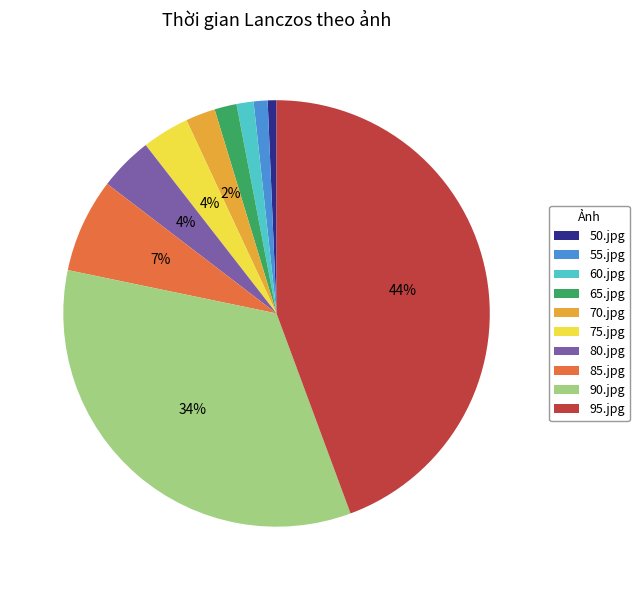

To the nearest percent, what portion does 95.jpg represent?

44%